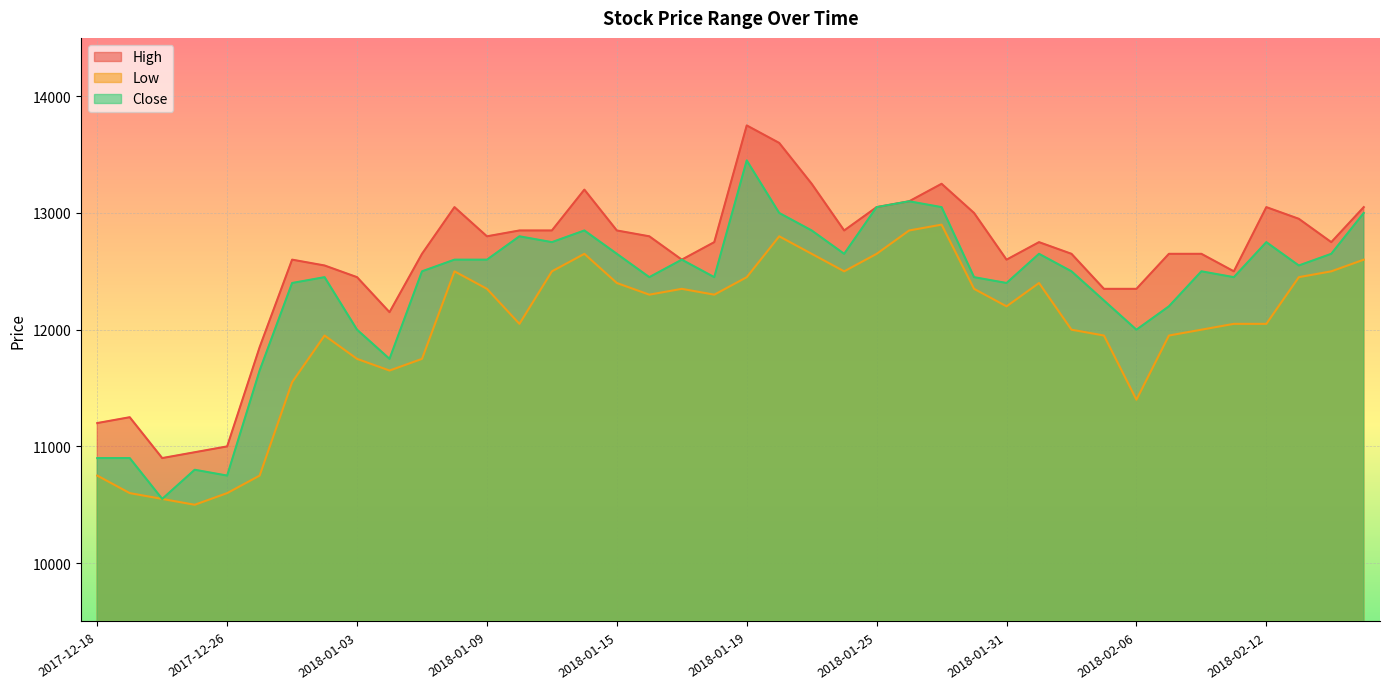

Reading left to right, list all the values displayed in this chart.

High: 2017-12-18=11200	2017-12-19=11250	2017-12-21=10900	2017-12-22=10950	2017-12-26=11000	2017-12-27=11850	2017-12-28=12600	2018-01-02=12550	2018-01-03=12450	2018-01-04=12150	2018-01-05=12650	2018-01-08=13050	2018-01-09=12800	2018-01-10=12850	2018-01-11=12850	2018-01-12=13200	2018-01-15=12850	2018-01-16=12800	2018-01-17=12600	2018-01-18=12750	2018-01-19=13750	2018-01-22=13600	2018-01-23=13250	2018-01-24=12850	2018-01-25=13050	2018-01-26=13100	2018-01-29=13250	2018-01-30=13000	2018-01-31=12600	2018-02-01=12750	2018-02-02=12650	2018-02-05=12350	2018-02-06=12350	2018-02-07=12650	2018-02-08=12650	2018-02-09=12500	2018-02-12=13050	2018-02-13=12950	2018-02-14=12750	2018-02-19=13050
Low: 2017-12-18=10750	2017-12-19=10600	2017-12-21=10550	2017-12-22=10500	2017-12-26=10600	2017-12-27=10750	2017-12-28=11550	2018-01-02=11950	2018-01-03=11750	2018-01-04=11650	2018-01-05=11750	2018-01-08=12500	2018-01-09=12350	2018-01-10=12050	2018-01-11=12500	2018-01-12=12650	2018-01-15=12400	2018-01-16=12300	2018-01-17=12350	2018-01-18=12300	2018-01-19=12450	2018-01-22=12800	2018-01-23=12650	2018-01-24=12500	2018-01-25=12650	2018-01-26=12850	2018-01-29=12900	2018-01-30=12350	2018-01-31=12200	2018-02-01=12400	2018-02-02=12000	2018-02-05=11950	2018-02-06=11400	2018-02-07=11950	2018-02-08=12000	2018-02-09=12050	2018-02-12=12050	2018-02-13=12450	2018-02-14=12500	2018-02-19=12600
Close: 2017-12-18=10900	2017-12-19=10900	2017-12-21=10550	2017-12-22=10800	2017-12-26=10750	2017-12-27=11650	2017-12-28=12400	2018-01-02=12450	2018-01-03=12000	2018-01-04=11750	2018-01-05=12500	2018-01-08=12600	2018-01-09=12600	2018-01-10=12800	2018-01-11=12750	2018-01-12=12850	2018-01-15=12650	2018-01-16=12450	2018-01-17=12600	2018-01-18=12450	2018-01-19=13450	2018-01-22=13000	2018-01-23=12850	2018-01-24=12650	2018-01-25=13050	2018-01-26=13100	2018-01-29=13050	2018-01-30=12450	2018-01-31=12400	2018-02-01=12650	2018-02-02=12500	2018-02-05=12250	2018-02-06=12000	2018-02-07=12200	2018-02-08=12500	2018-02-09=12450	2018-02-12=12750	2018-02-13=12550	2018-02-14=12650	2018-02-19=13000